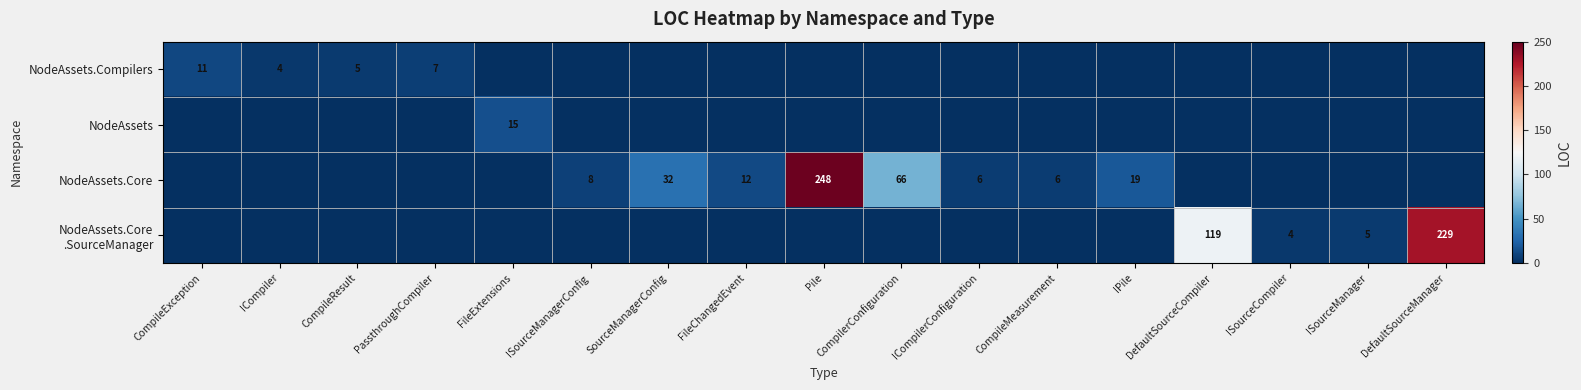

Rank the series at DefaultSourceCompiler from lowest to highest value.

NodeAssets.Compilers, NodeAssets, NodeAssets.Core, NodeAssets.Core .SourceManager